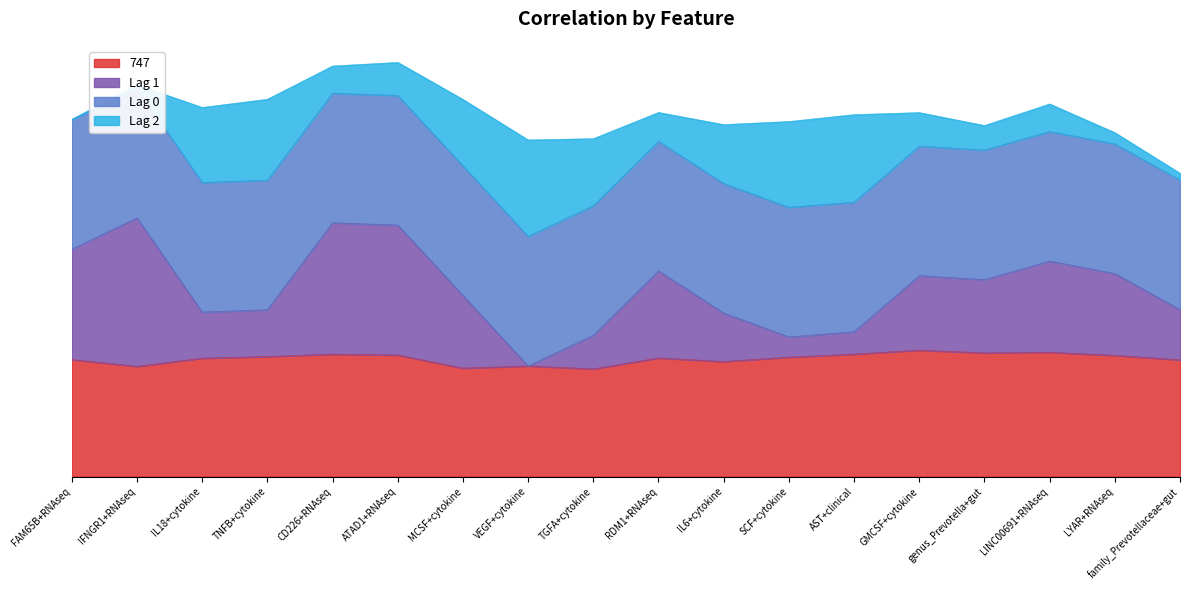

How many series are shown in this chart?

2